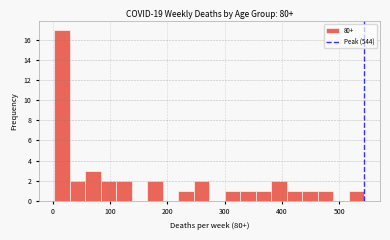

Around what value on the x-axis is the tallest bar? Give the approximate position of its centre, as read against the axis.

20